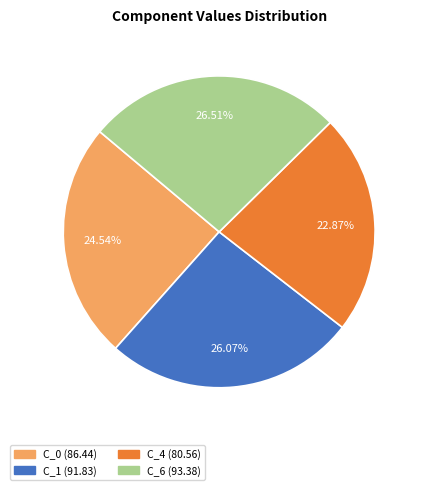

To the nearest percent, what is the difference between the largest and smallest slice percentages?

4%